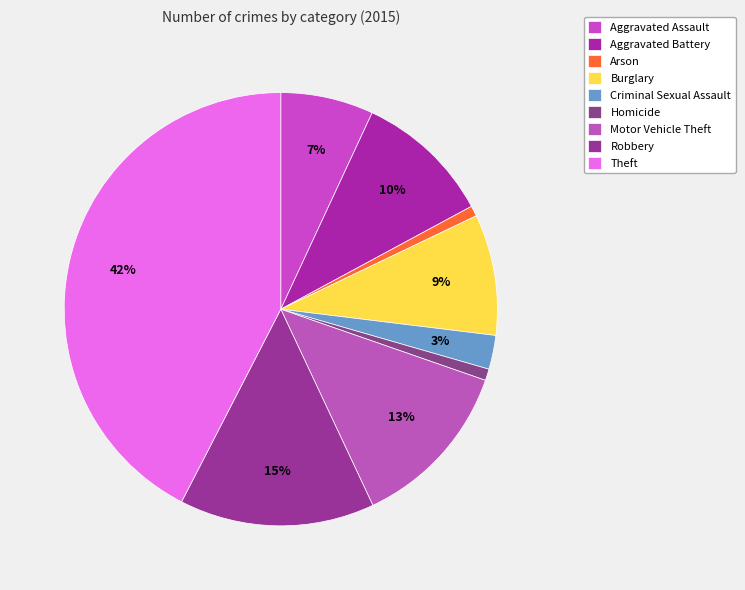

To the nearest percent, what portion does Homicide represent?

1%